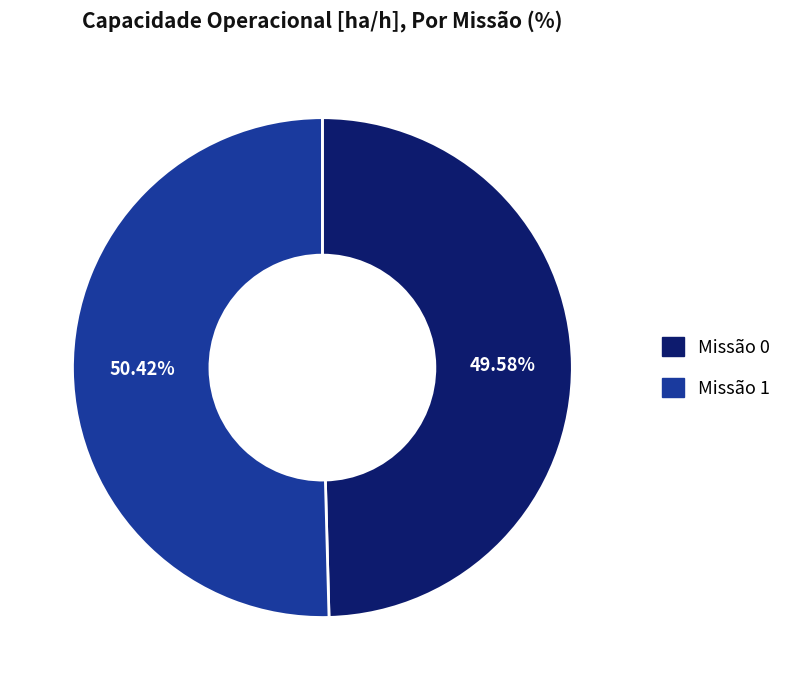

Does any single category account for the majority?

Yes